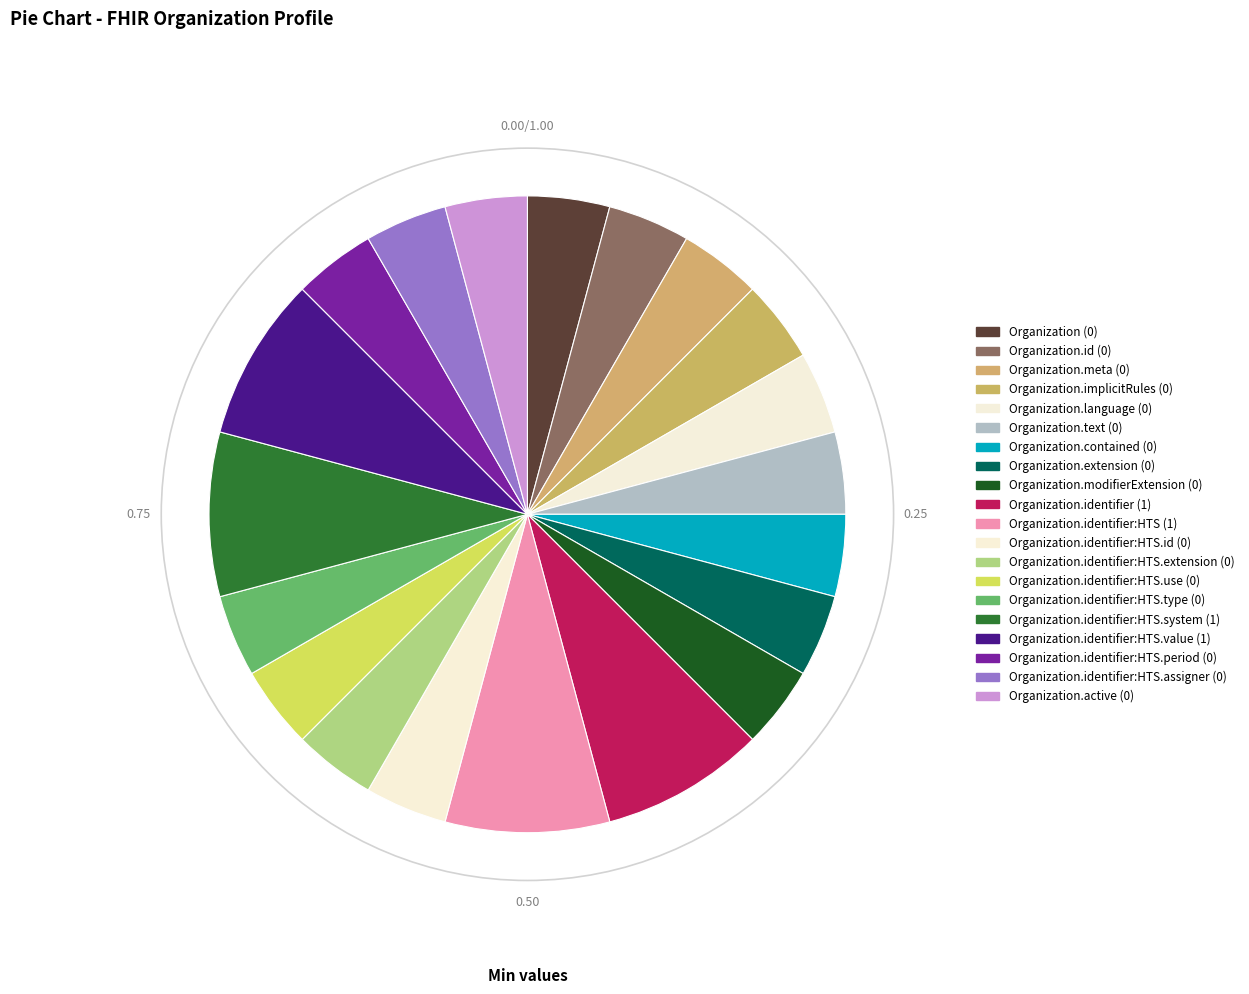

Which slice is the largest?

Organization.identifier